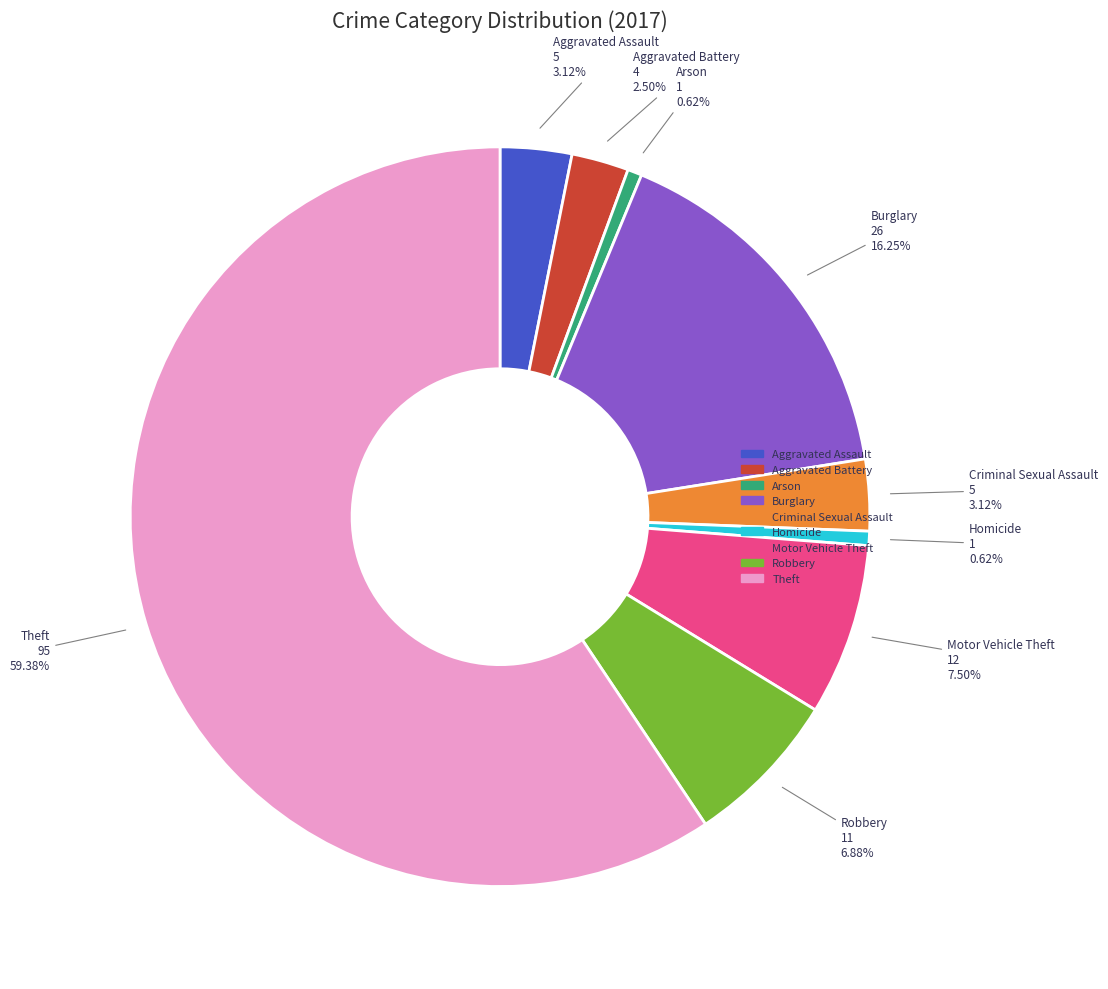

What is the ratio of the value at Homicide to the value at Criminal Sexual Assault?

0.2